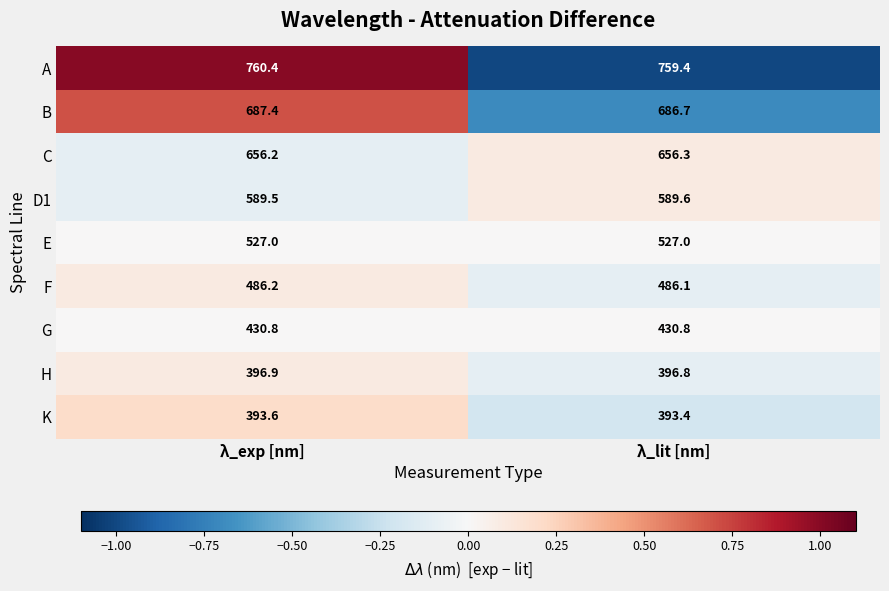

At which category is the sum across all series the highest?

λ_exp [nm]